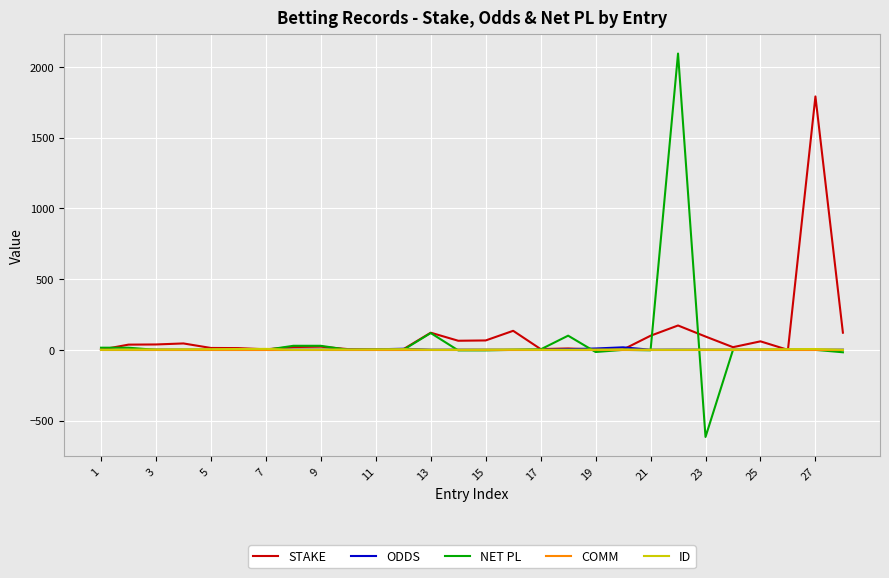

What is the sum of all ID values?

80.0